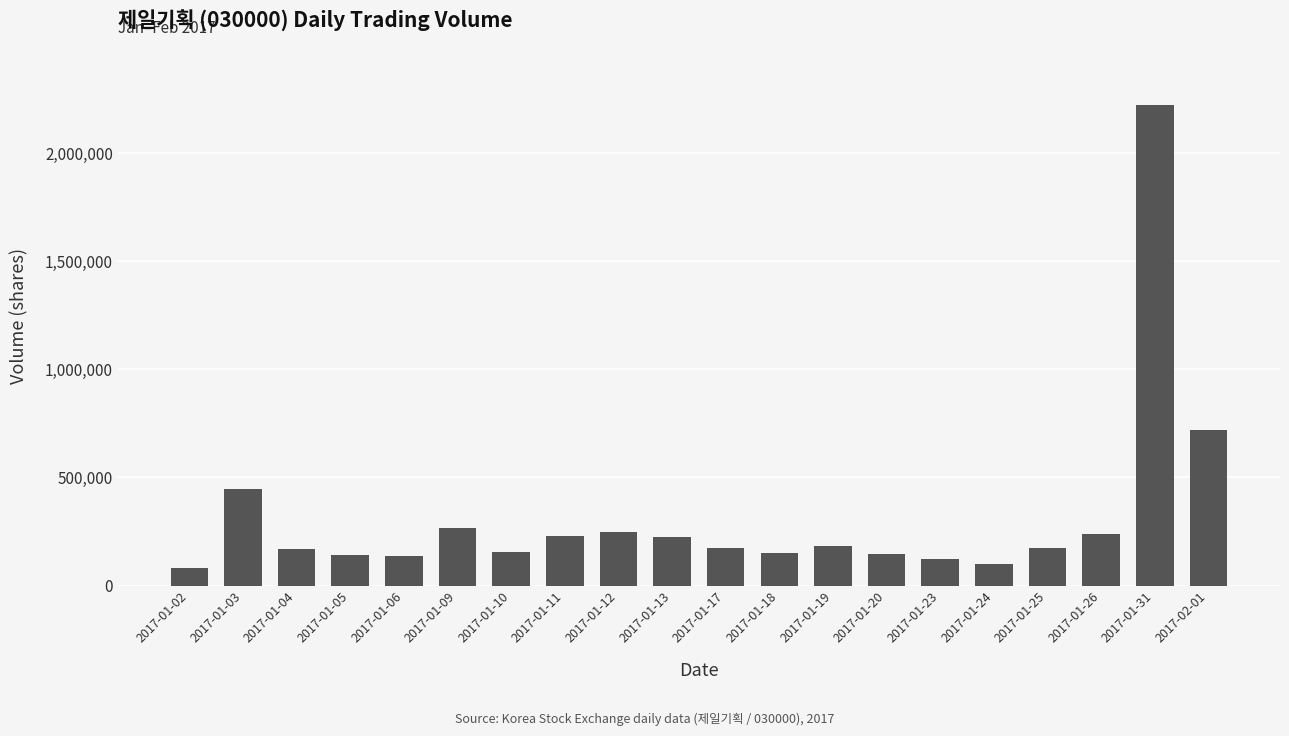

At which category does the chart reach its minimum across all series?

2017-01-02